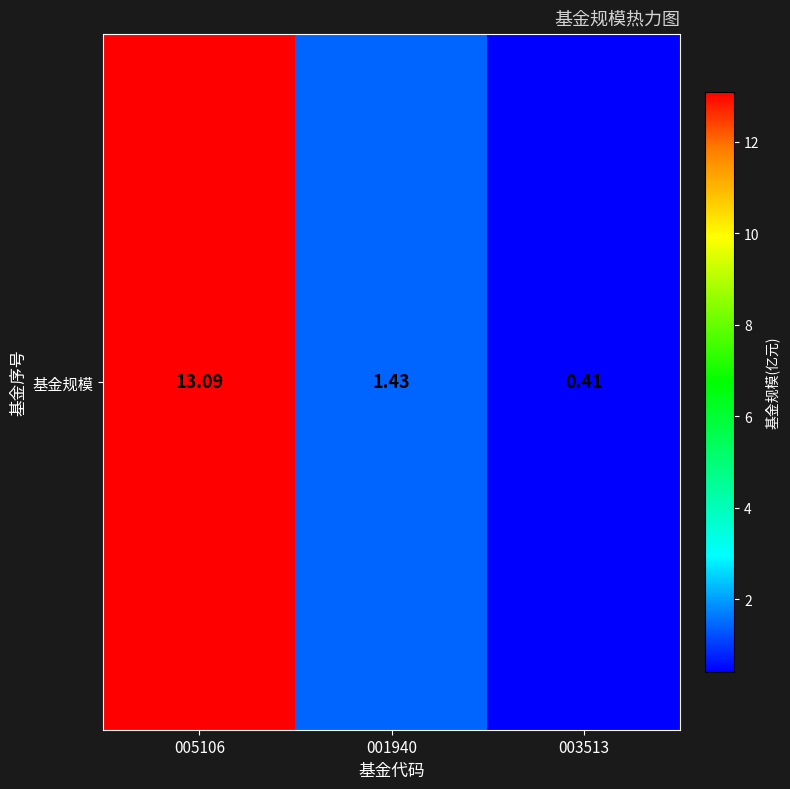

Is it true that the value at 005106 is 13.1?

True